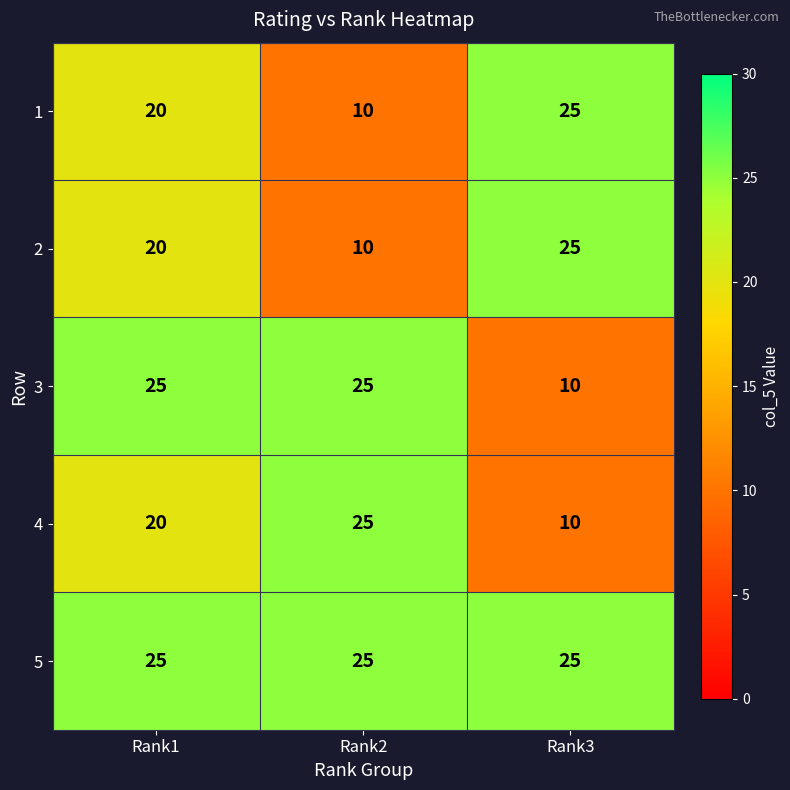

Reading right to left, what are all the values shown in this chart?

1: Rank3=25	Rank2=10	Rank1=20
2: Rank3=25	Rank2=10	Rank1=20
3: Rank3=10	Rank2=25	Rank1=25
4: Rank3=10	Rank2=25	Rank1=20
5: Rank3=25	Rank2=25	Rank1=25